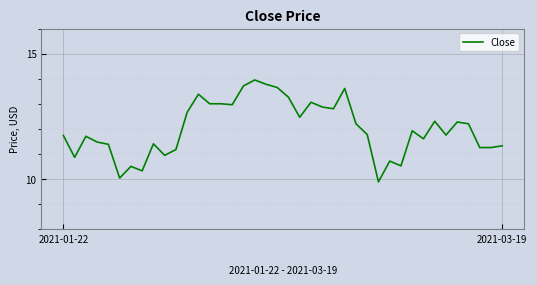

What is the greatest value displayed?

13.9